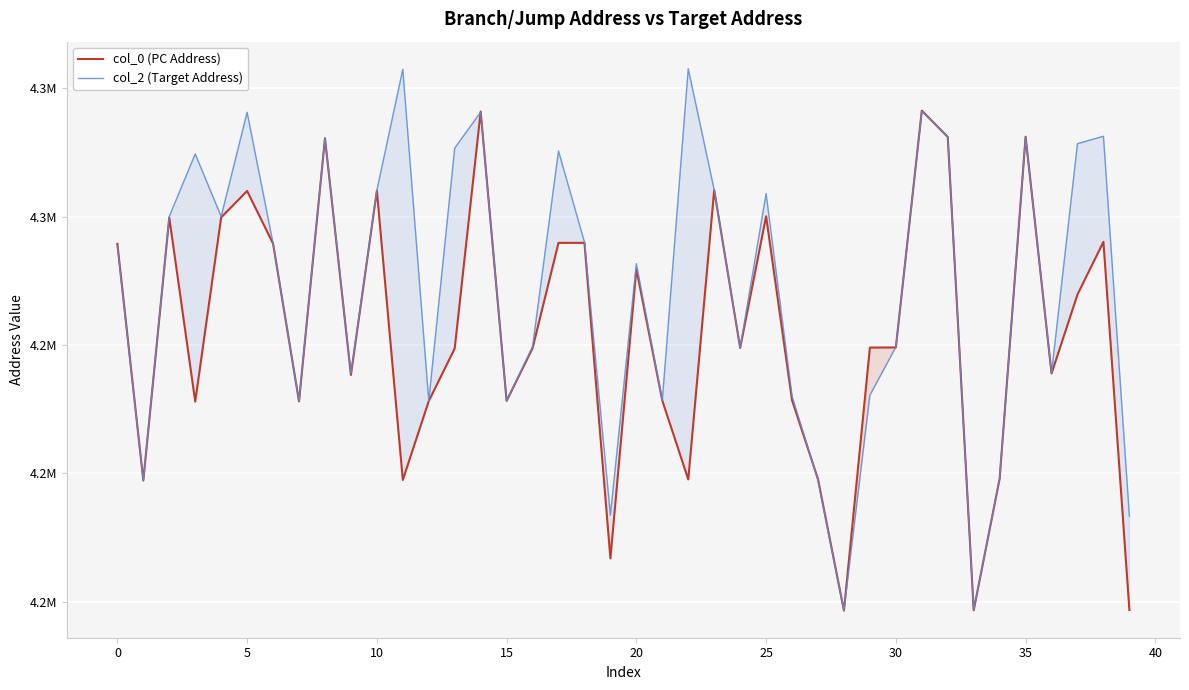

At 30, list the series in order from largest to smallest.

col_2 (Target Address), col_0 (PC Address)